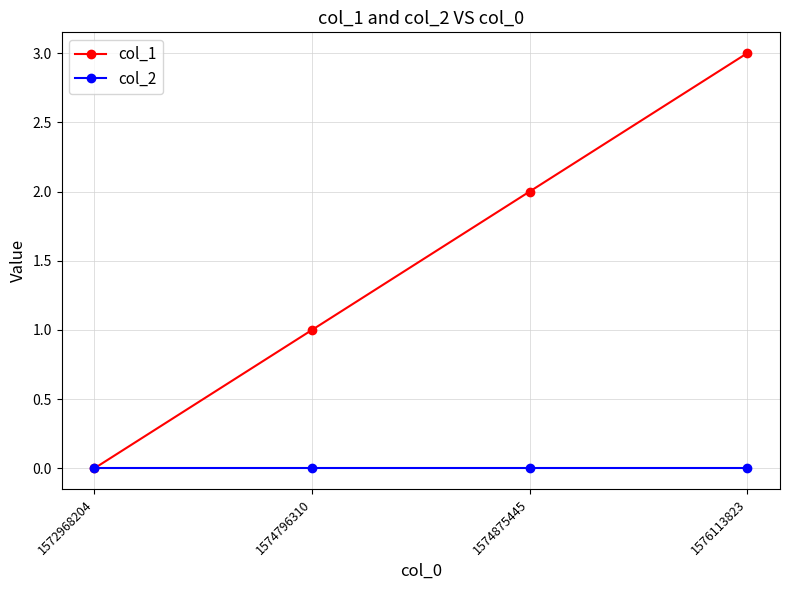

Is the value of col_2 at 1572968204 greater than the value of col_1 at 1574875445?

No